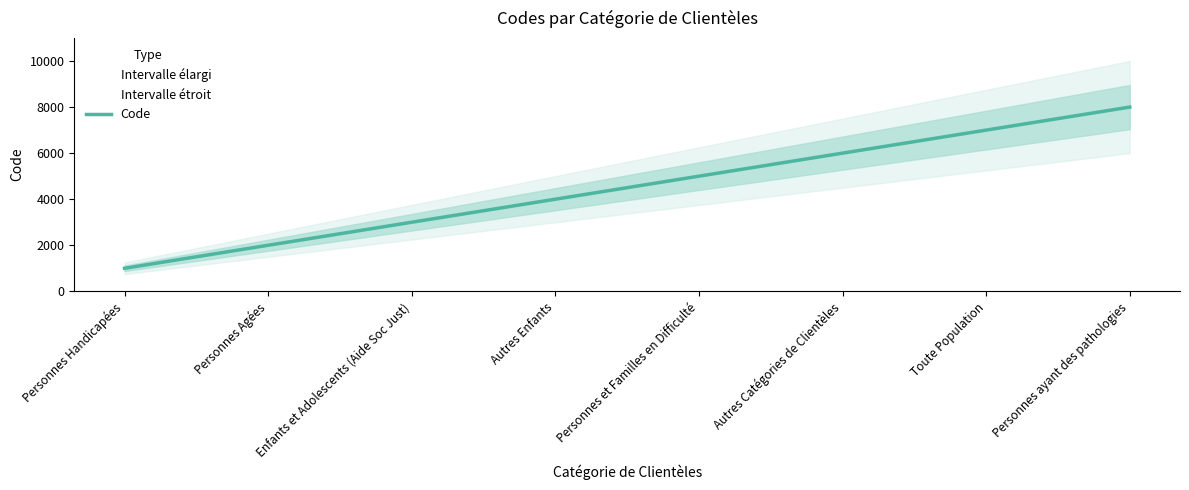

Reading left to right, transcribe all the data shown in this chart.

1000	2000	3000	4000	5000	6000	7000	8000